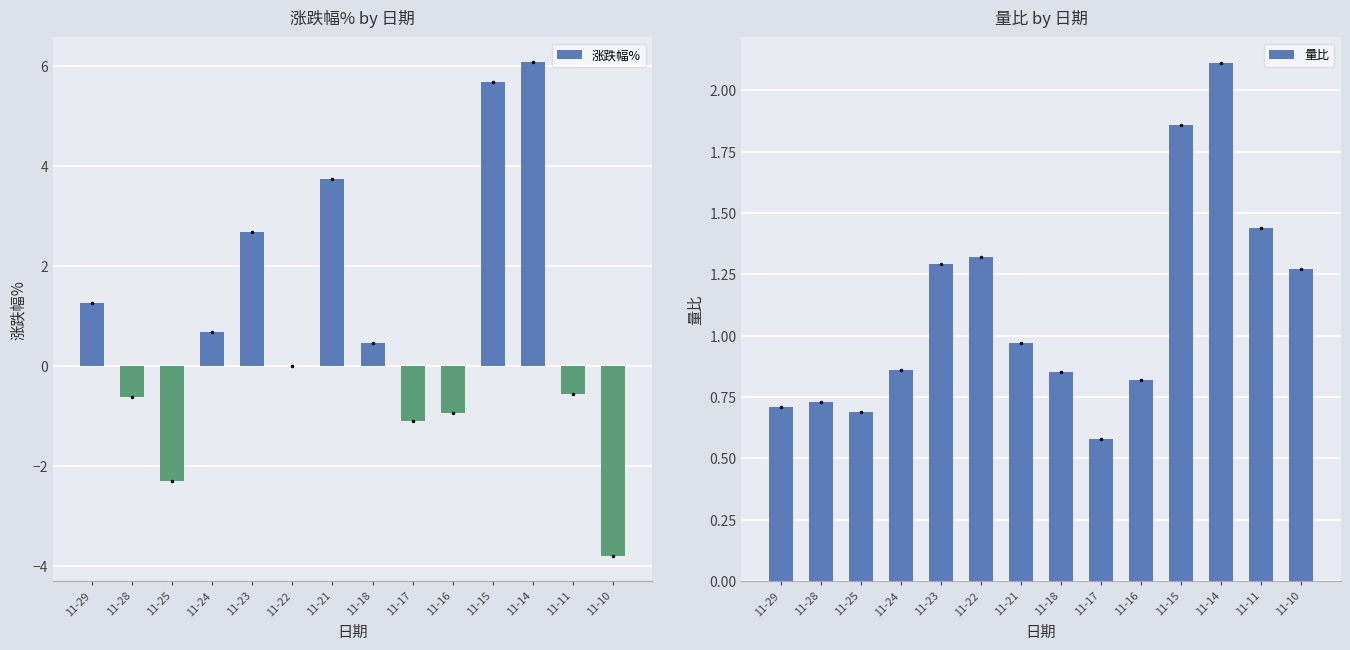

Which series changed the most between 11-18 and 11-11?

涨跌幅%